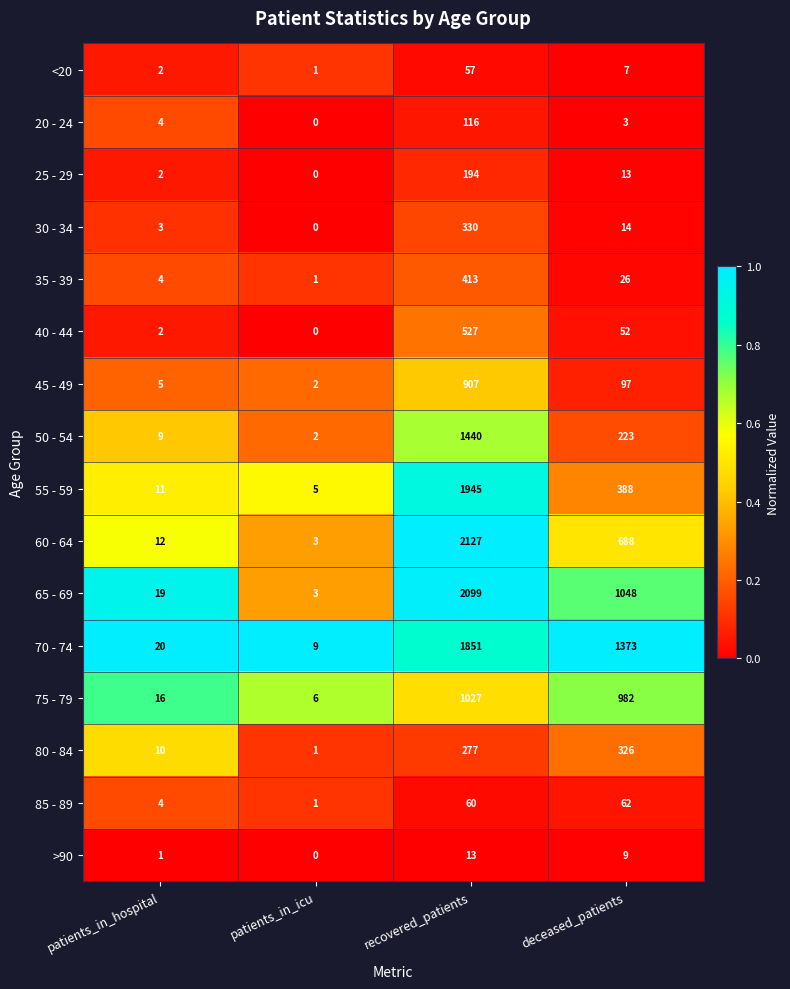

Which series has the largest total across all categories?

70 - 74